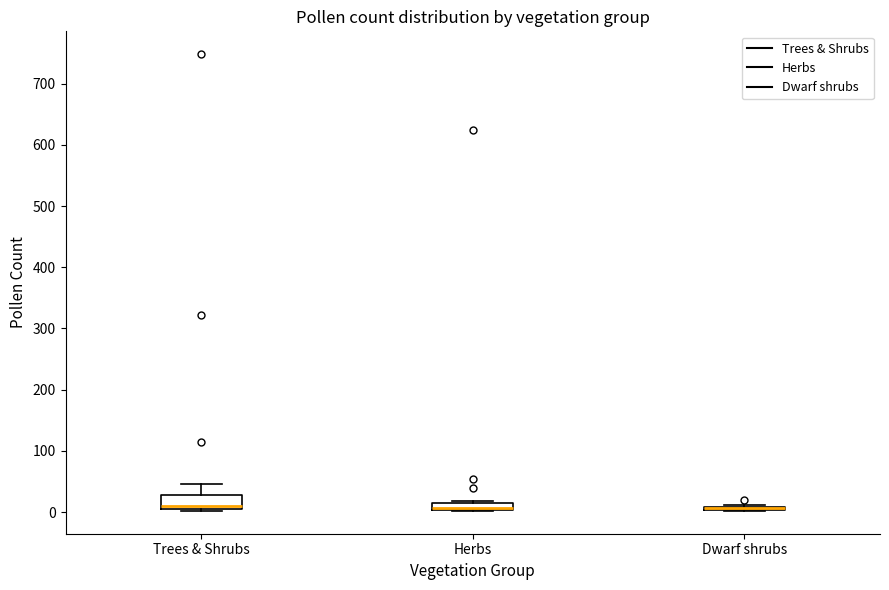

Comparing the boxes themselves (not the whiskers), which one is the tallest?

Trees & Shrubs